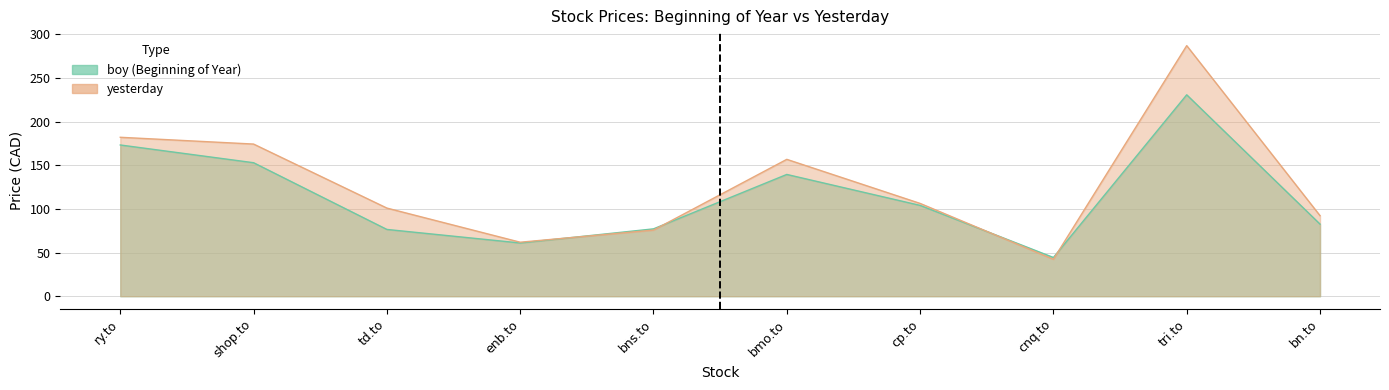

Read the yesterday value at bmo.to.

156.9